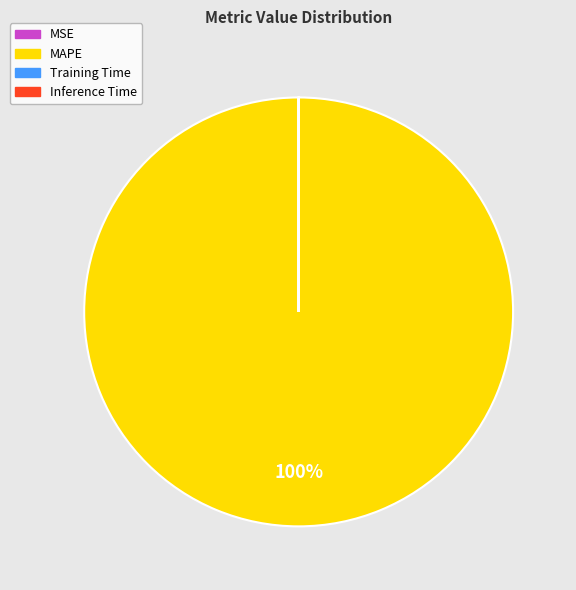

Is it true that MAPE is 100% of the pie?

True